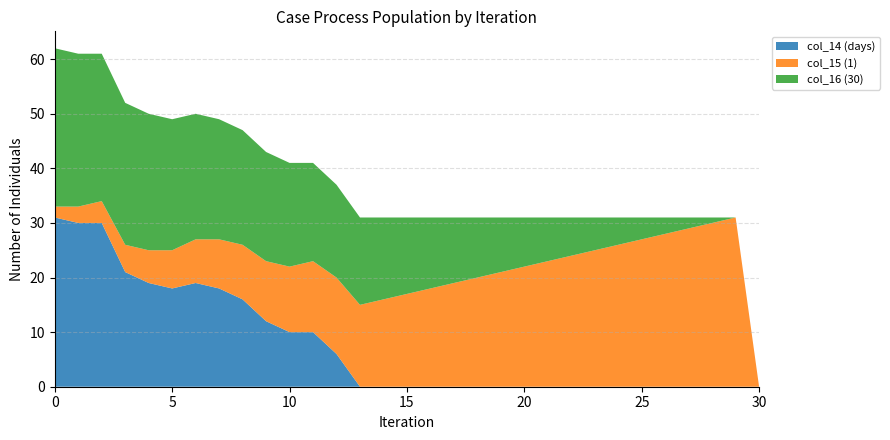

Reading left to right, extract all data points from this chart.

col_14 (days): 0=31	1=30	2=30	3=21	4=19	5=18	6=19	7=18	8=16	9=12	10=10	11=10	12=6	13=0	14=0	15=0	16=0	17=0	18=0	19=0	20=0	21=0	22=0	23=0	24=0	25=0	26=0	27=0	28=0	29=0	30=0
col_15 (1): 0=2	1=3	2=4	3=5	4=6	5=7	6=8	7=9	8=10	9=11	10=12	11=13	12=14	13=15	14=16	15=17	16=18	17=19	18=20	19=21	20=22	21=23	22=24	23=25	24=26	25=27	26=28	27=29	28=30	29=31	30=0
col_16 (30): 0=29	1=28	2=27	3=26	4=25	5=24	6=23	7=22	8=21	9=20	10=19	11=18	12=17	13=16	14=15	15=14	16=13	17=12	18=11	19=10	20=9	21=8	22=7	23=6	24=5	25=4	26=3	27=2	28=1	29=0	30=0